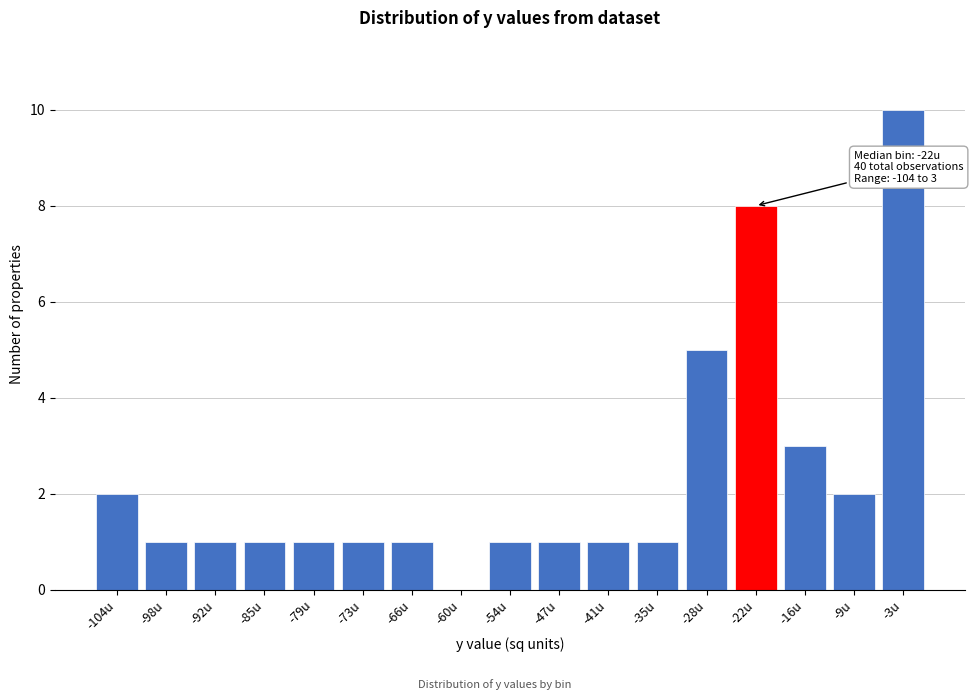

Reading right to left, what are all the values shown in this chart?

-3u=10	-9u=2	-16u=3	-22u=8	-28u=5	-35u=1	-41u=1	-47u=1	-54u=1	-60u=0	-66u=1	-73u=1	-79u=1	-85u=1	-92u=1	-98u=1	-104u=2